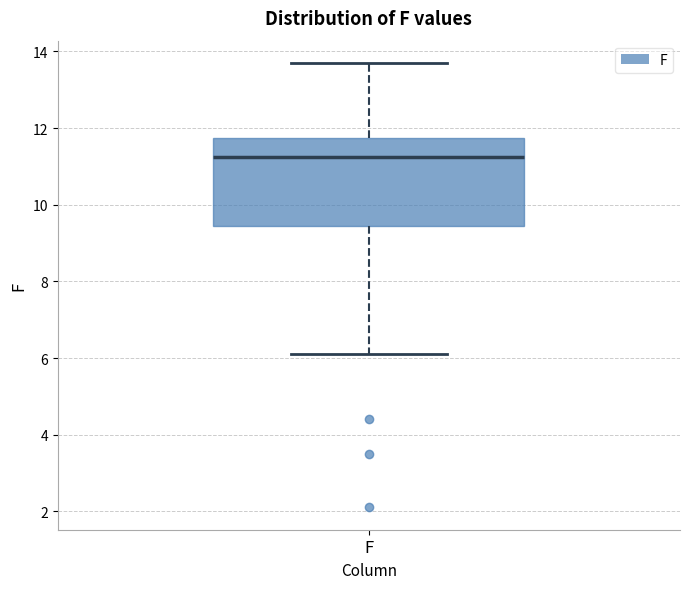

Where does the lower whisker of the box for F end on the y-axis? The values are not printed on the chart, so give them approximately, as read against the axis.

6.2